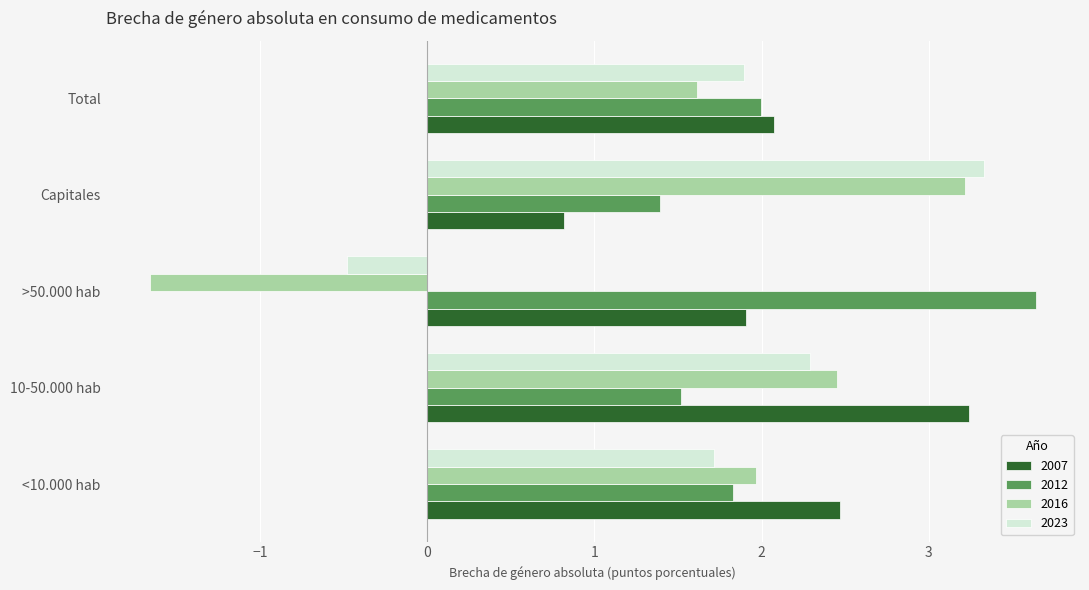

What is the difference between the 2016 values at <10.000 hab and Capitales?

1.2